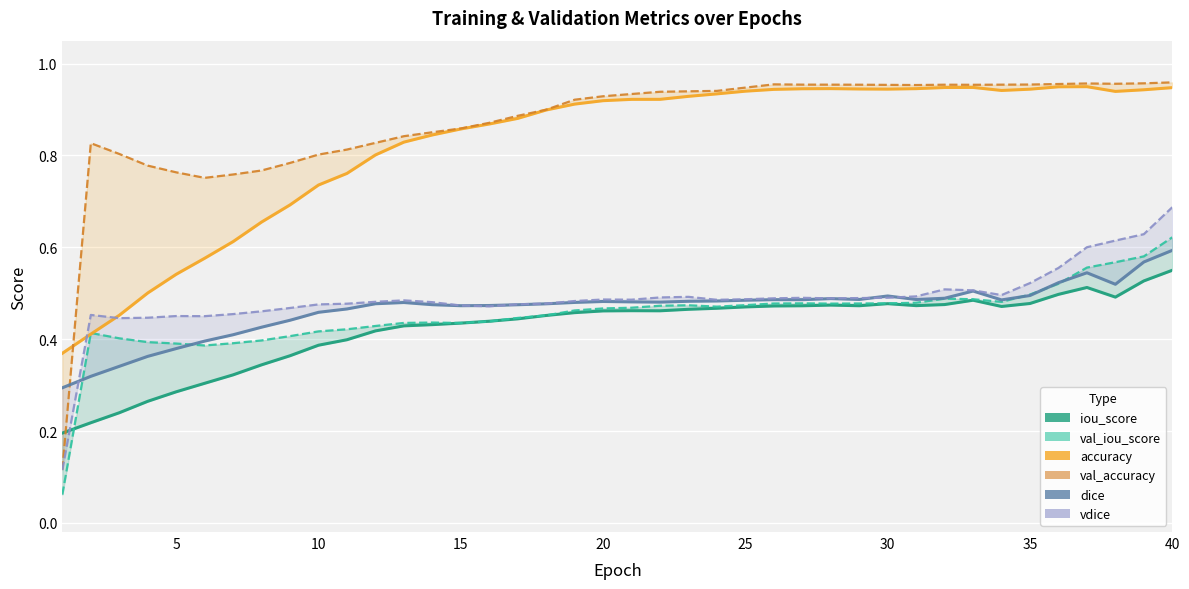

What is the sum of all accuracy values?

32.9